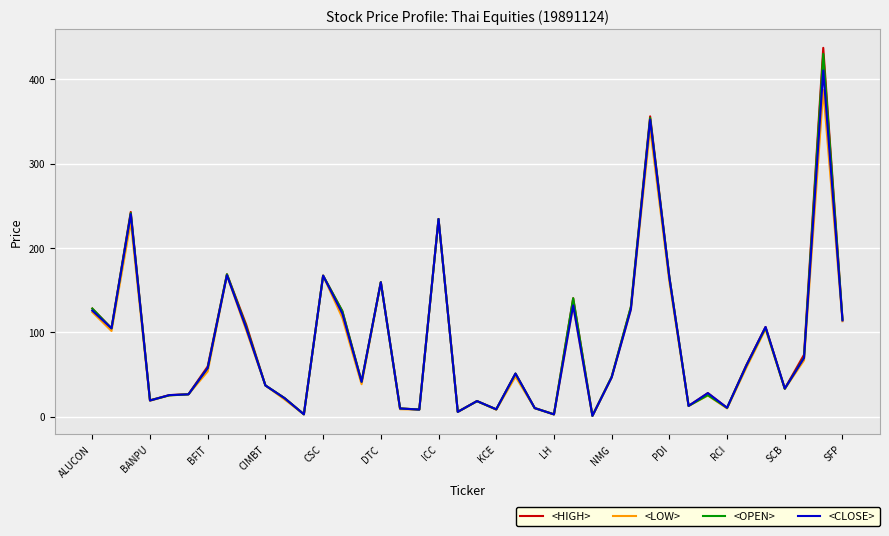

Which series has the widest spread of values?

<HIGH>